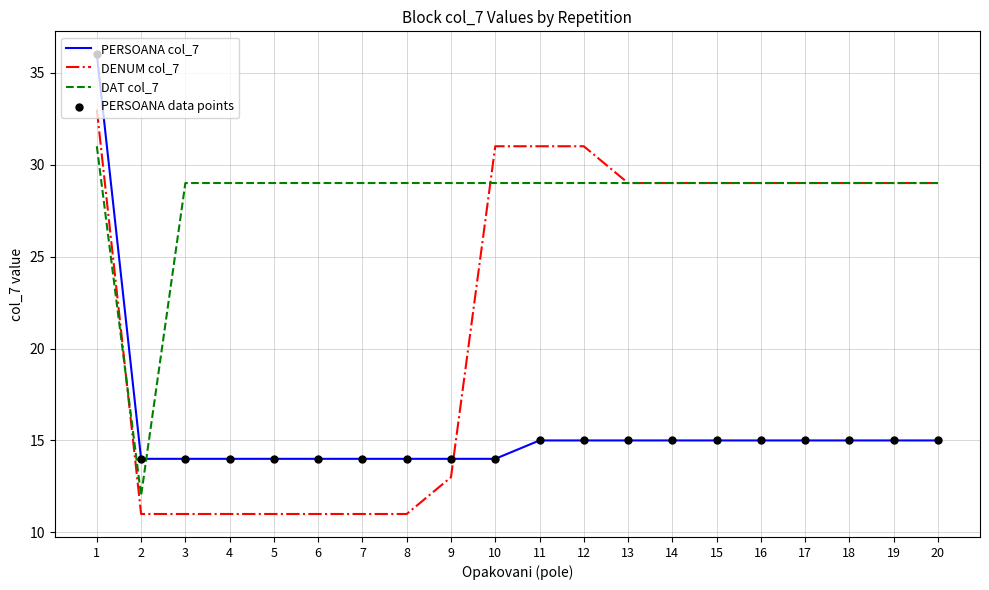

How many times do DENUM col_7 and PERSOANA col_7 cross each other?

1